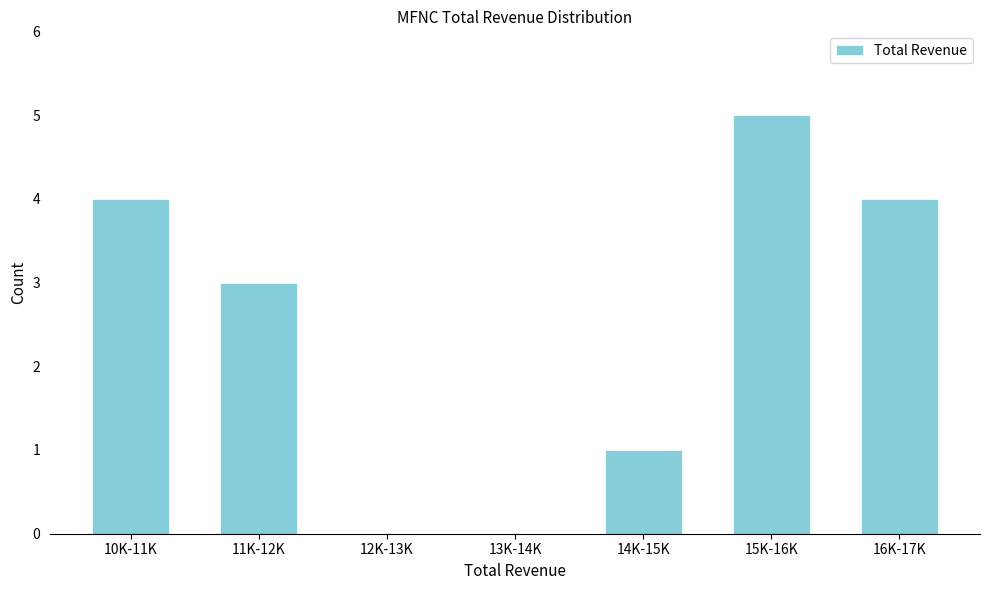

Reading left to right, what are all the values shown in this chart?

10K-11K=4	11K-12K=3	12K-13K=0	13K-14K=0	14K-15K=1	15K-16K=5	16K-17K=4